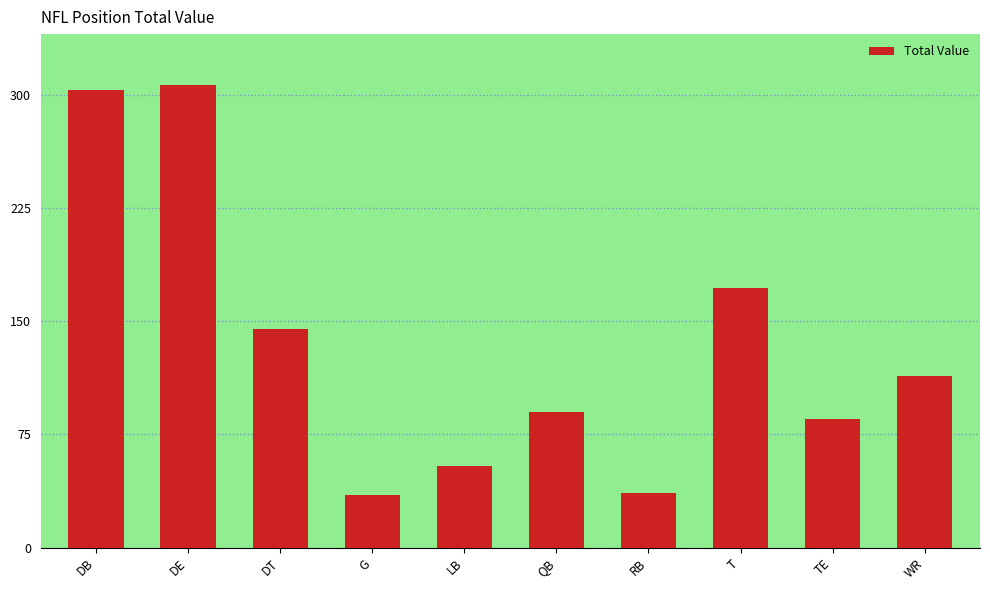

What is the average value?

134